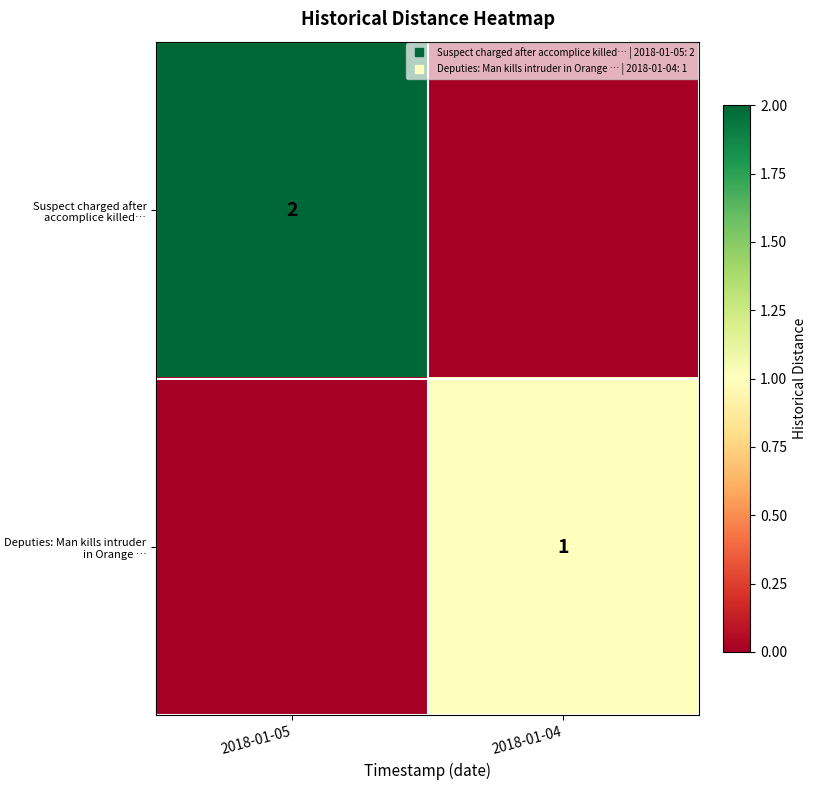

Count the number of data series in this chart.

2